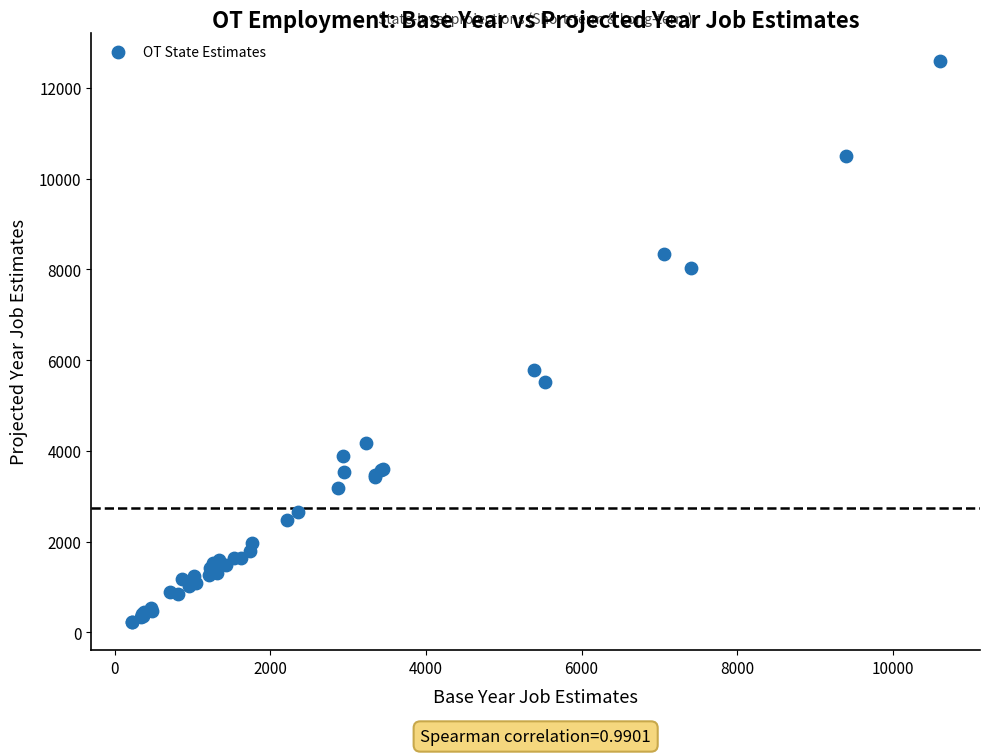

What Y value in the scatter plot is closest to 6415?

5780